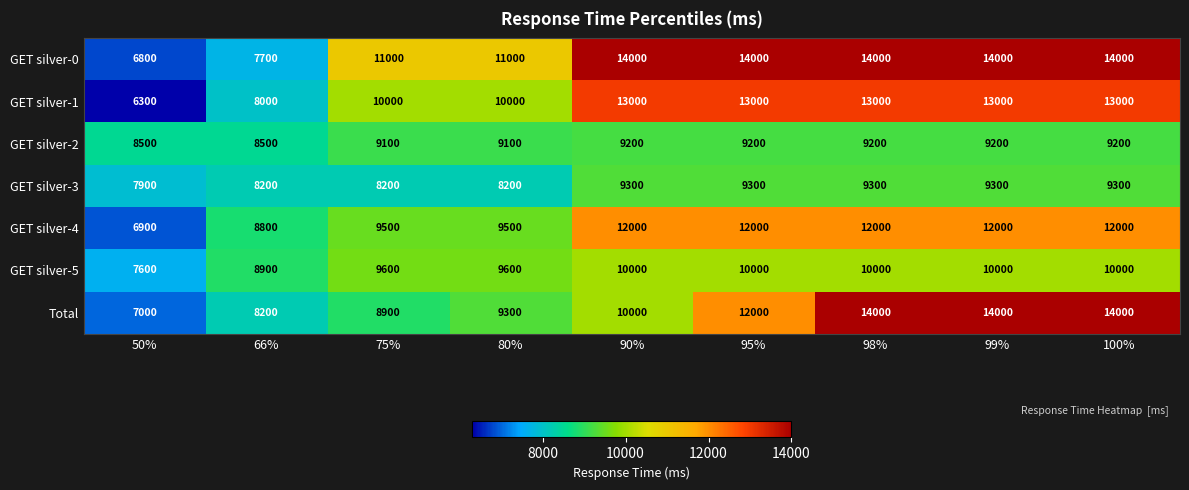

At 80%, list the series in order from smallest to largest.

GET silver-3, GET silver-2, Total, GET silver-4, GET silver-5, GET silver-1, GET silver-0